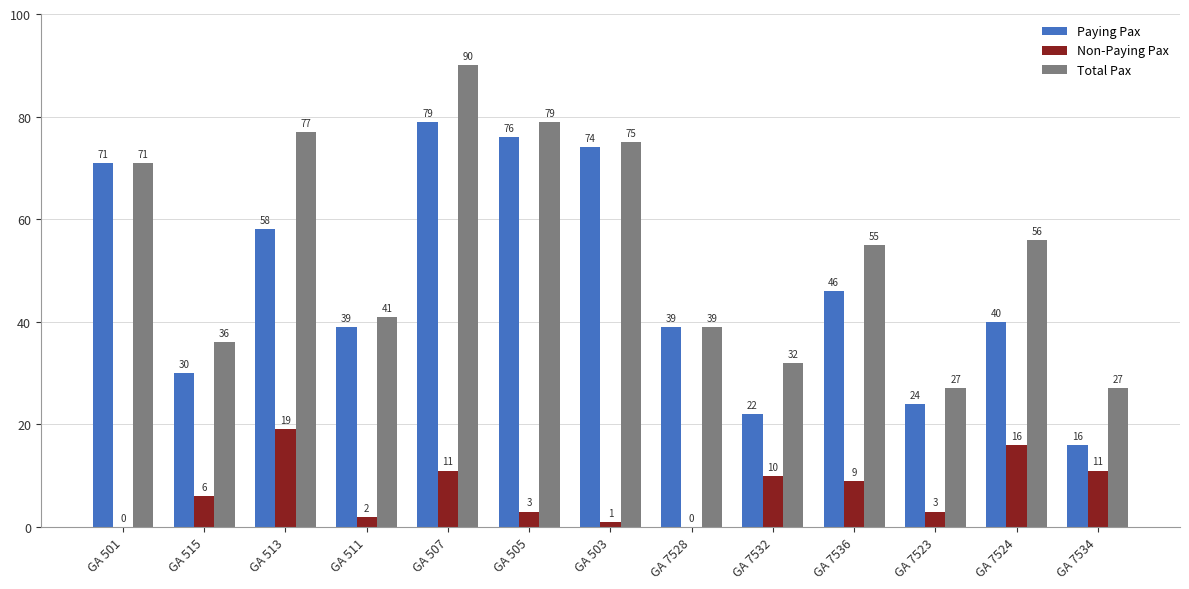

At which label does Paying Pax reach its peak?

GA 507